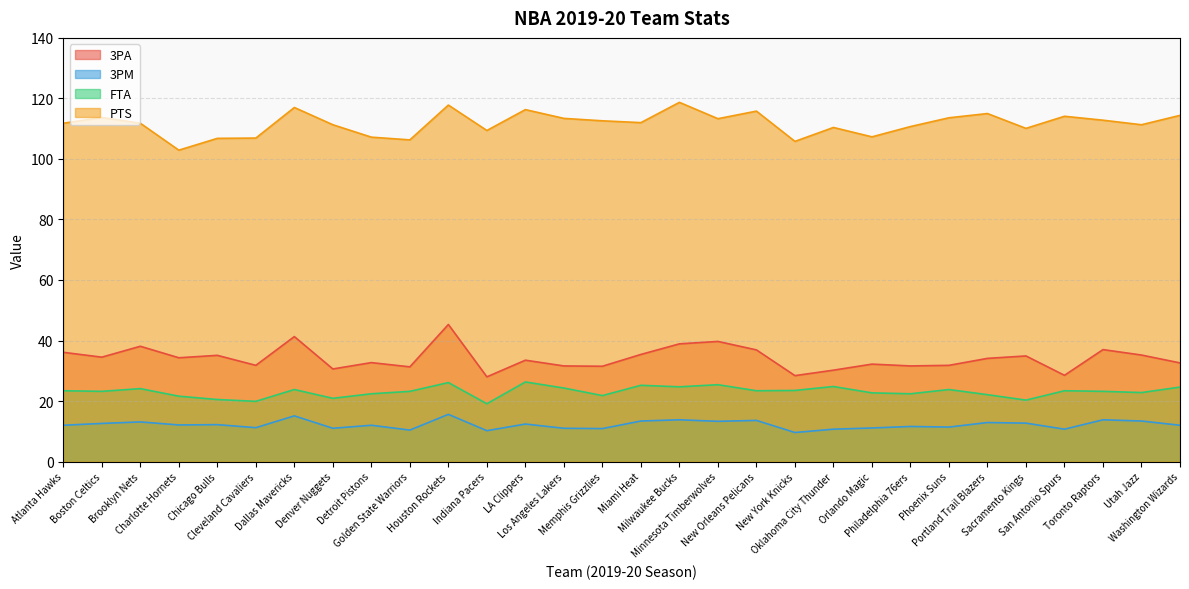

True or false: FTA and PTS cross at least once.

False